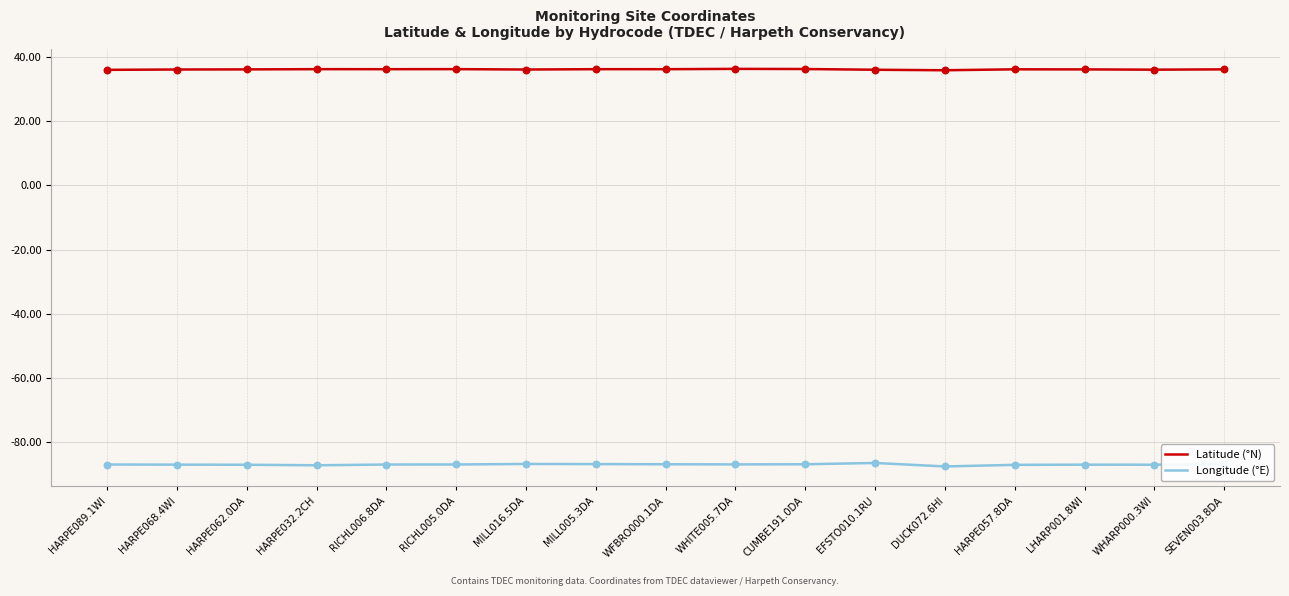

What are all the series names shown in the legend?

Latitude (°N), Longitude (°E)